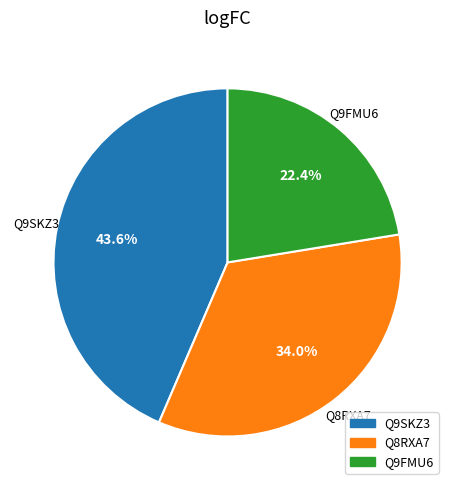

What is the ratio of the value at Q9SKZ3 to the value at Q9FMU6?

1.9